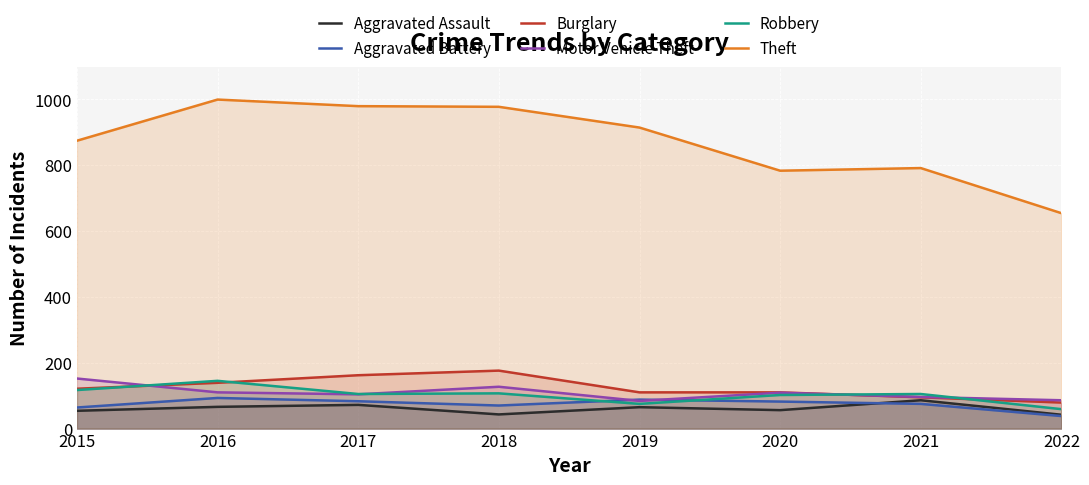

Count the Motor Vehicle Theft values in the range 96 to 127.

5